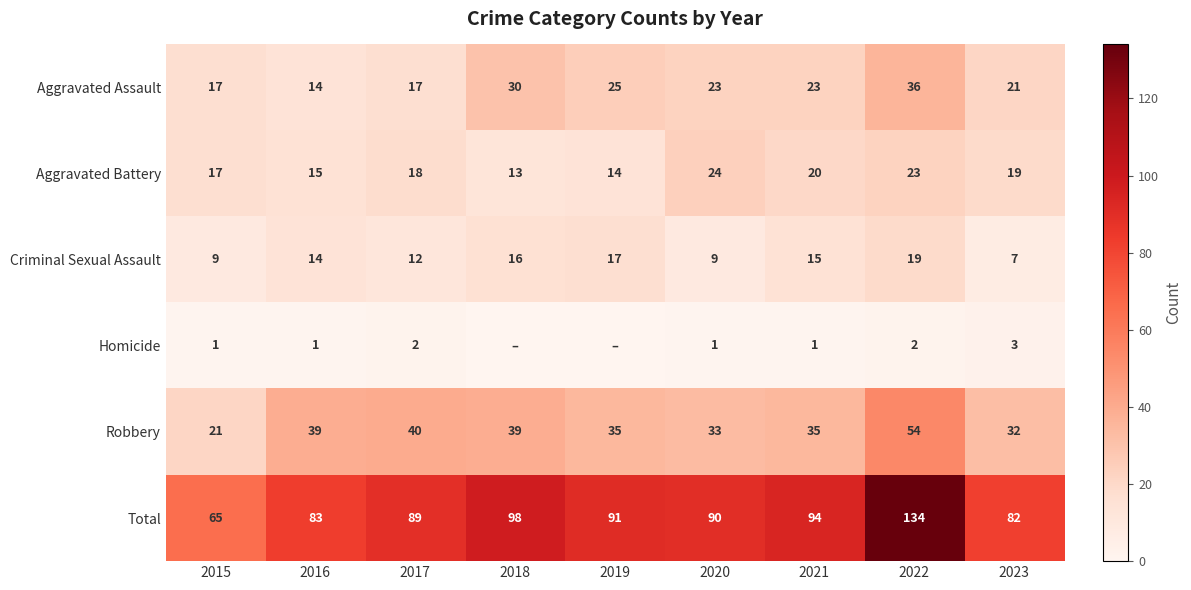

What is the difference between the maximum and minimum values in the Total series?

69